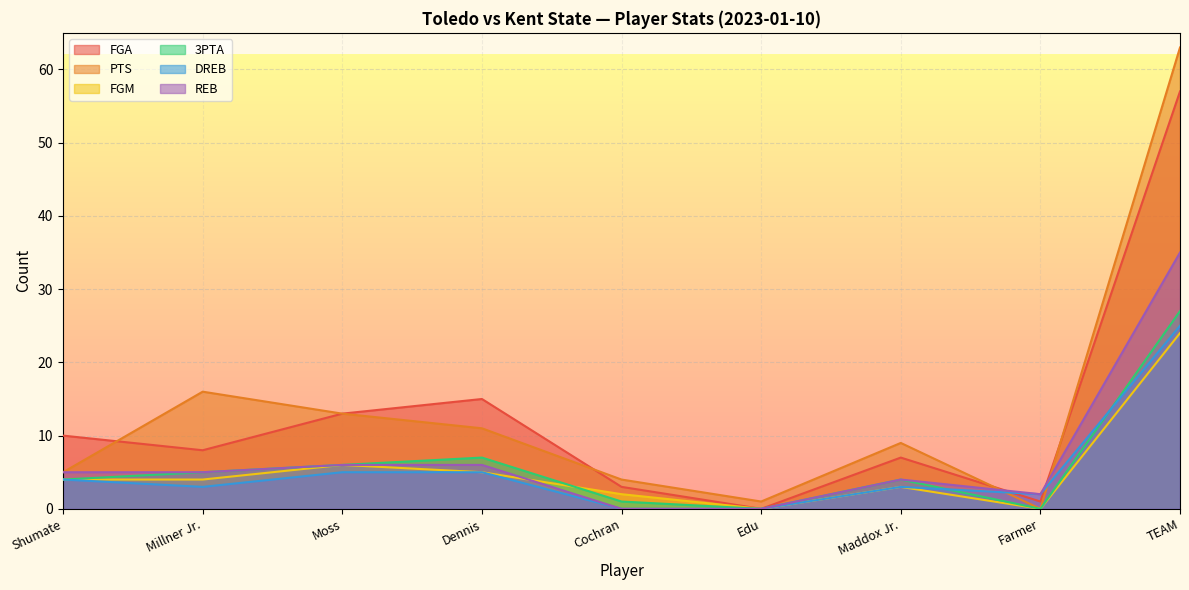

True or false: PTS and REB intersect in this chart.

True